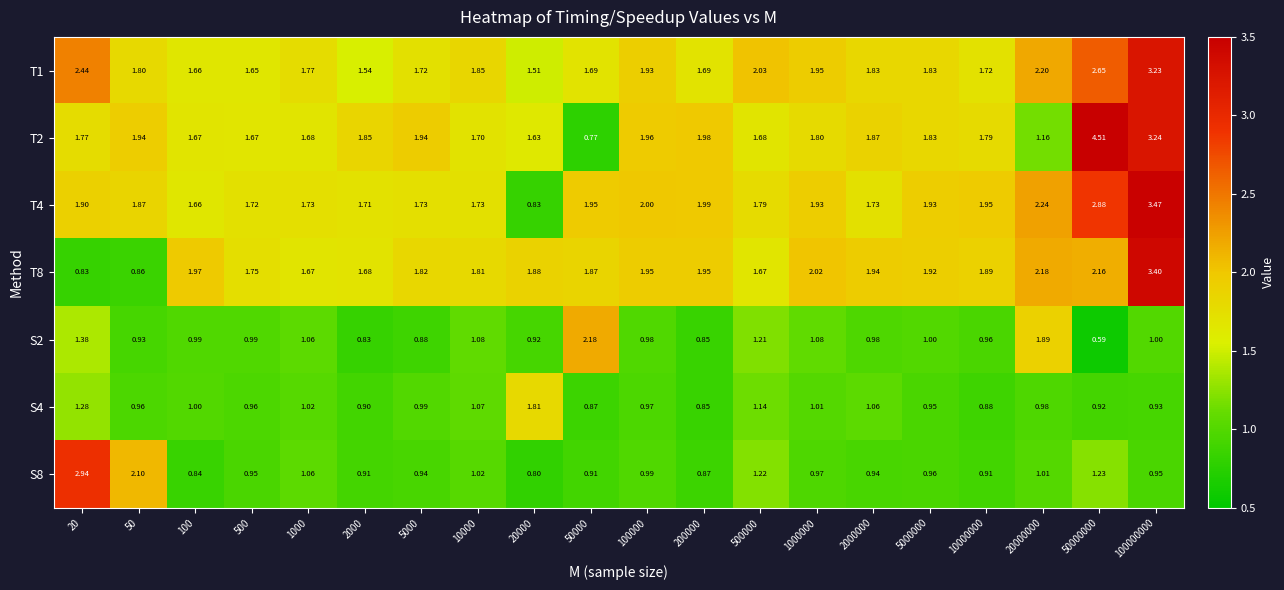

What is the difference between the highest and lowest values at 100000?

1.0